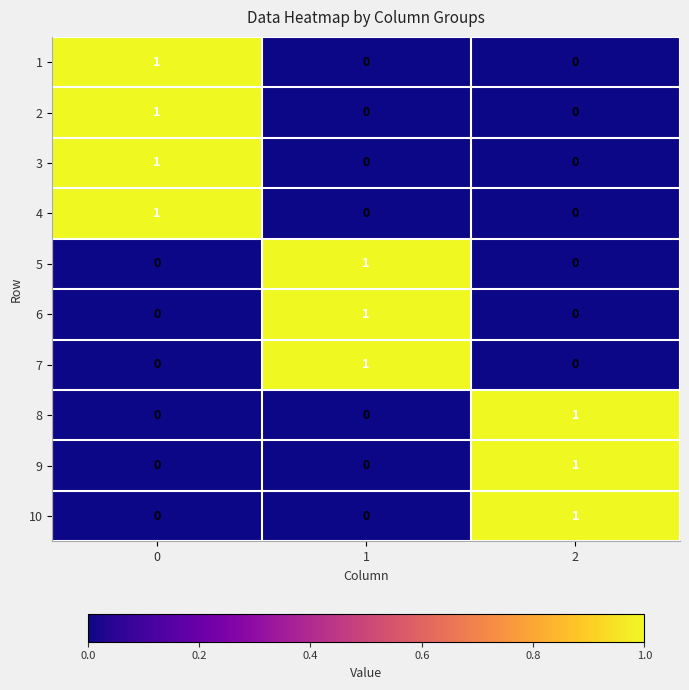

How many 9 values are between 0 and 1?

3